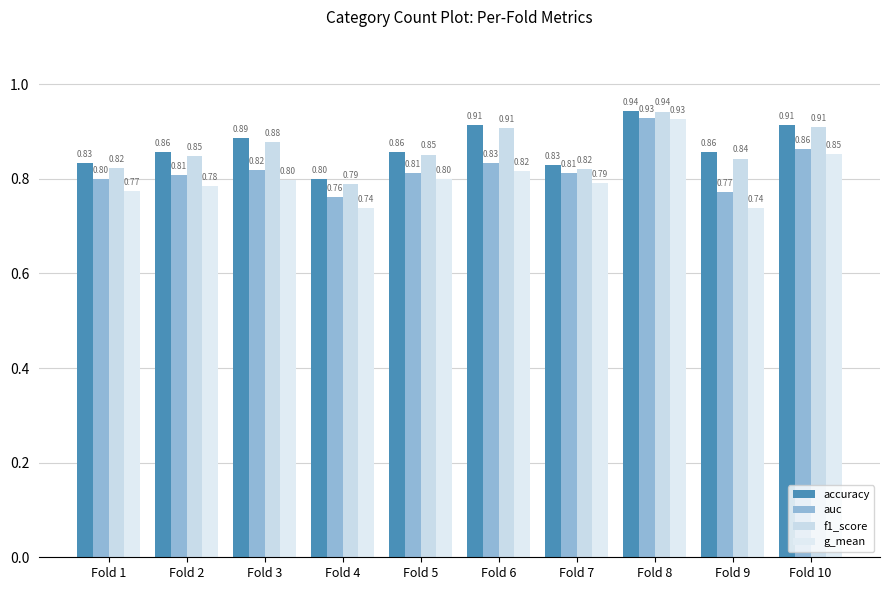

What is the value of the g_mean bar at the 4th from the left?

0.7